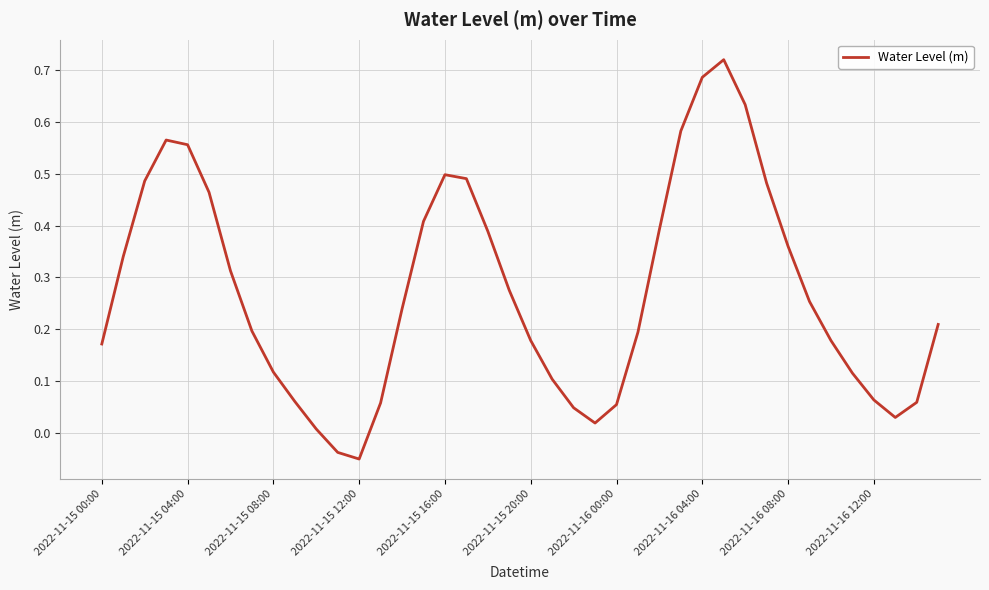

How many distinct data groups are displayed?

1